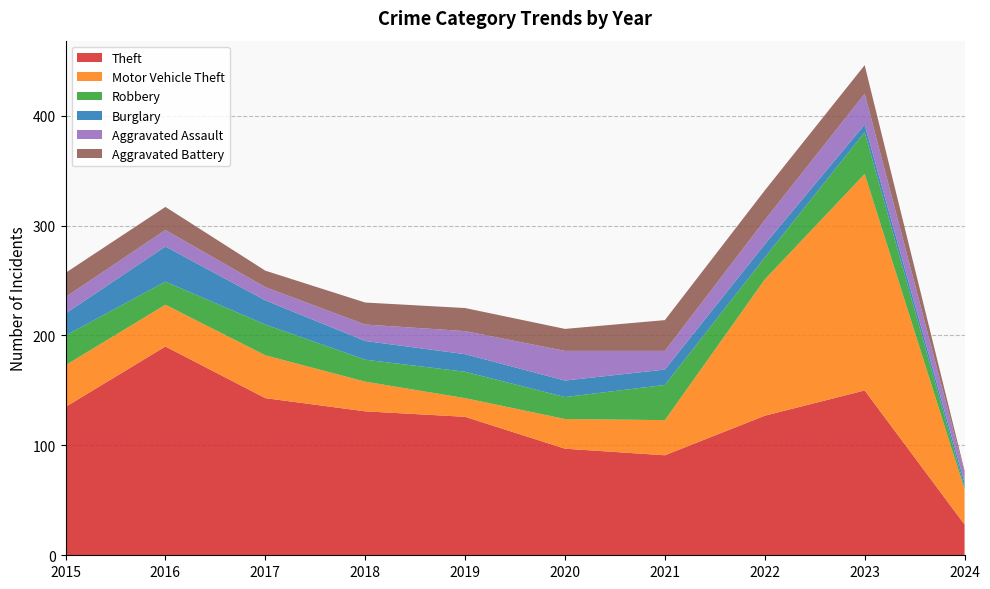

Reading left to right, transcribe all the data shown in this chart.

Theft: 135	190	143	131	126	97	91	127	150	28
Motor Vehicle Theft: 38	38	39	27	17	27	32	124	197	32
Robbery: 27	21	28	20	24	20	32	20	38	2
Burglary: 20	32	22	17	16	15	14	12	7	4
Aggravated Assault: 15	15	12	15	21	27	17	22	28	9
Aggravated Battery: 22	21	15	20	21	20	28	27	26	2